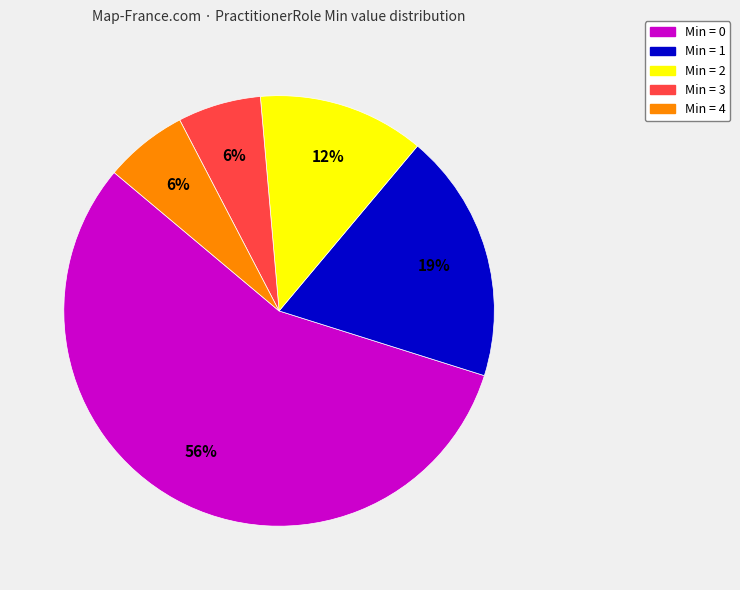

To the nearest percent, what is the average slice percentage?

20%